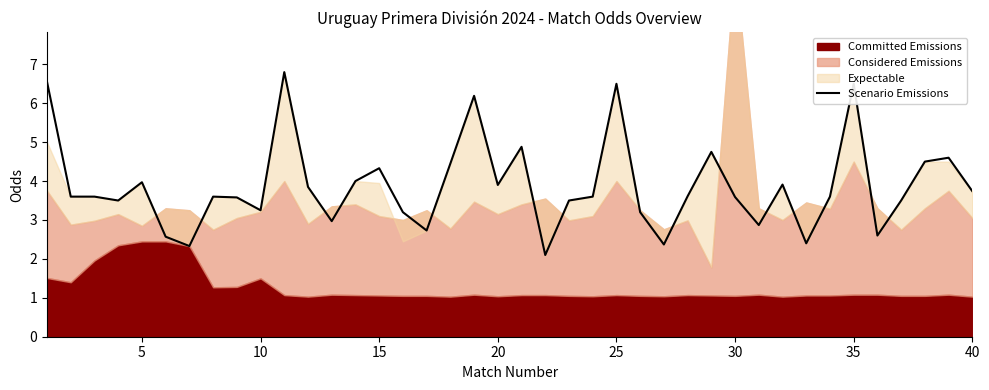

True or false: the data shows 3.7 at 40.

True